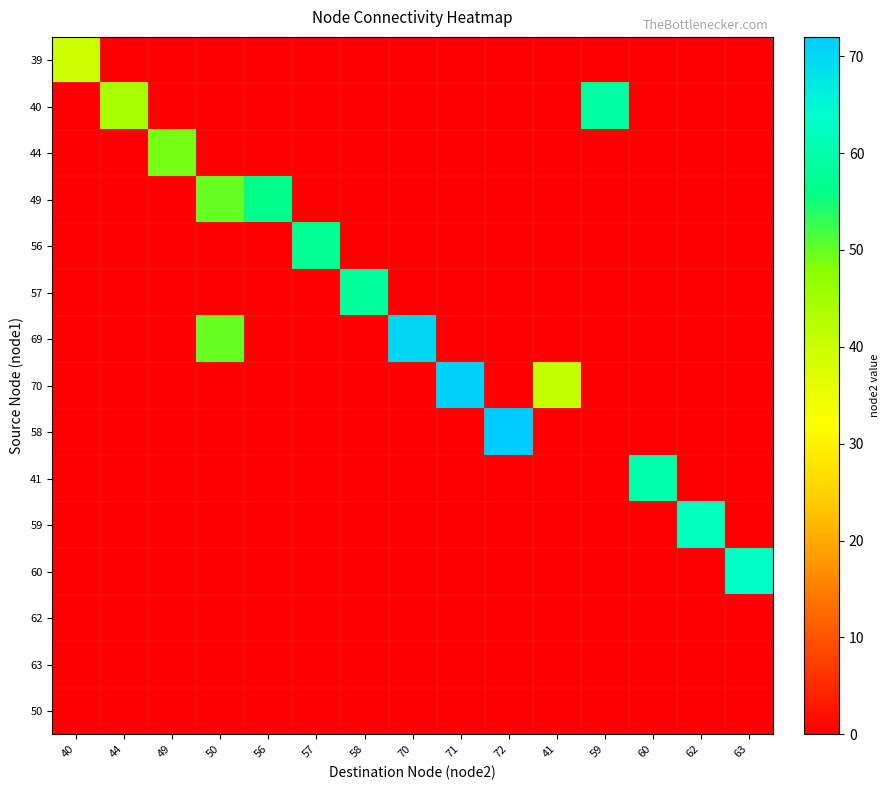

At how many categories does at least one series exceed 13?

15